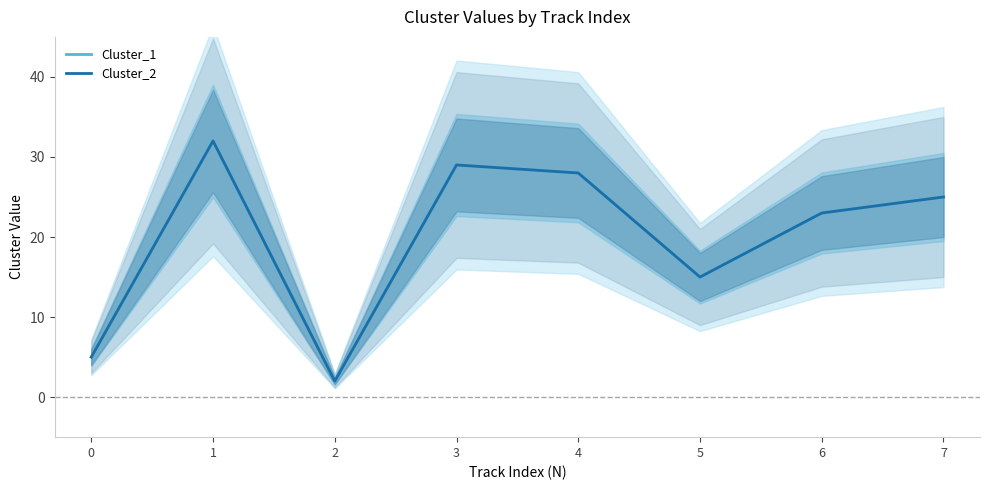

True or false: Cluster_1 and Cluster_2 cross at least once.

False